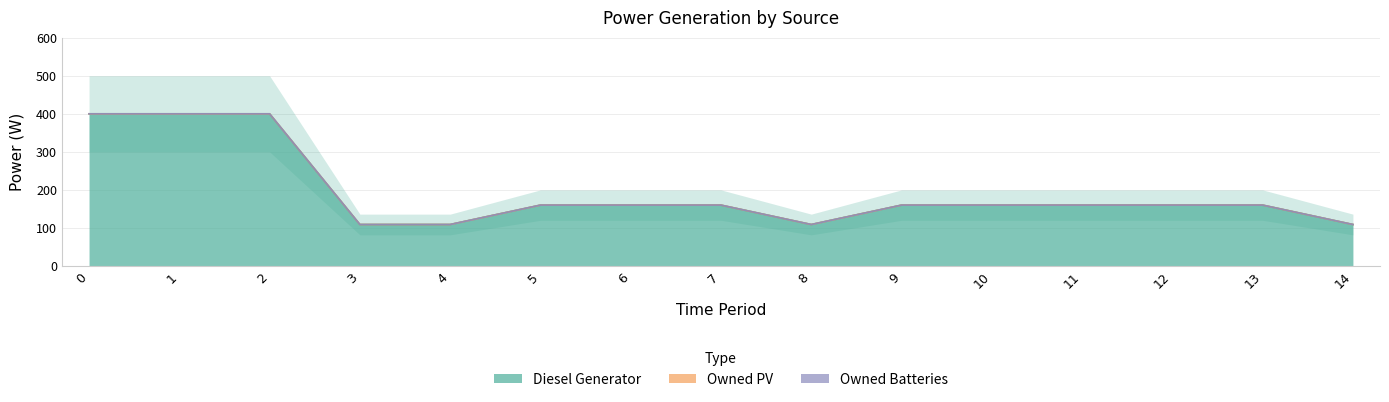

True or false: Owned Batteries and Diesel Generator cross at least once.

False